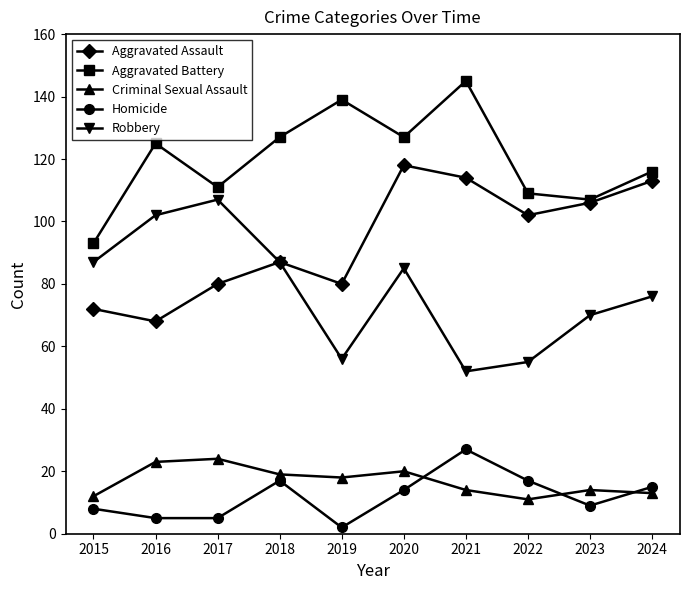

Which label corresponds to the largest value in the chart?

2021